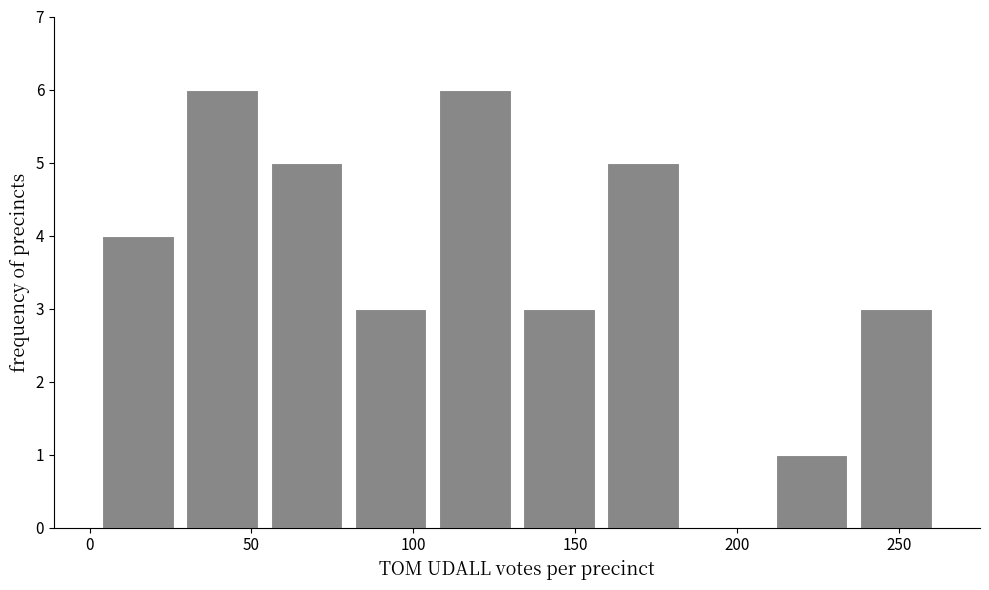

Reading left to right, list every bar in this chart as the range it spans on the x-axis followed by its height. Neither the bar edges nor the heights are printed on the chart, so give them approximately, as read against the axes.

2 to 28: 4
28 to 54: 6
54 to 80: 5
80 to 106: 3
106 to 132: 6
132 to 158: 3
158 to 184: 5
184 to 210: 0
210 to 236: 1
236 to 262: 3